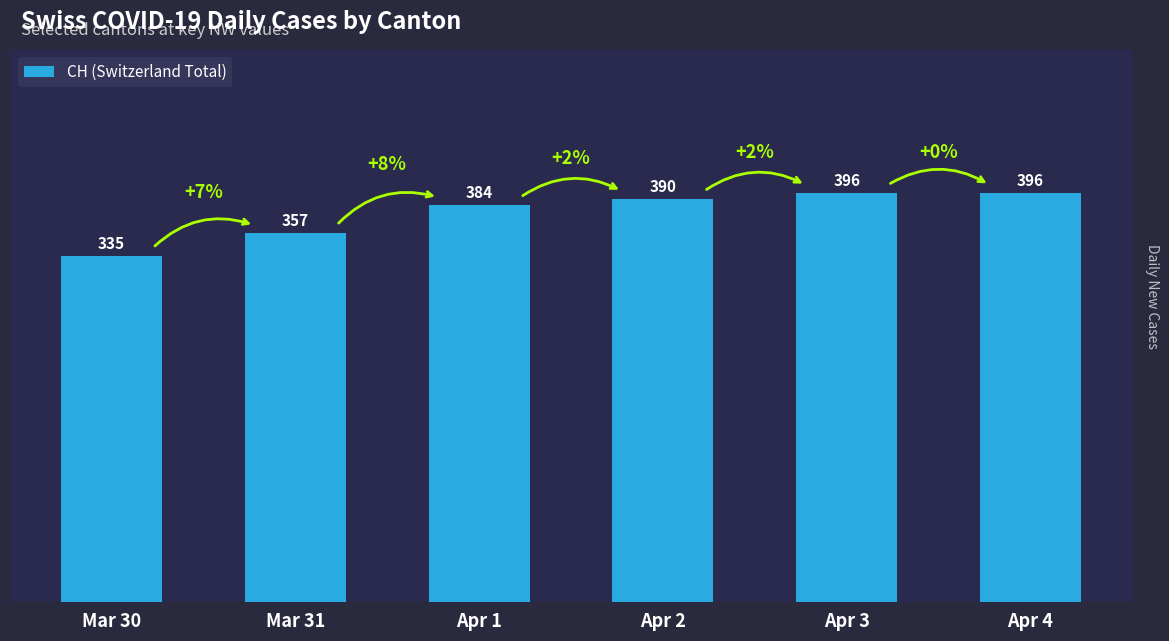

Which category has the lowest value across all series?

Mar 30